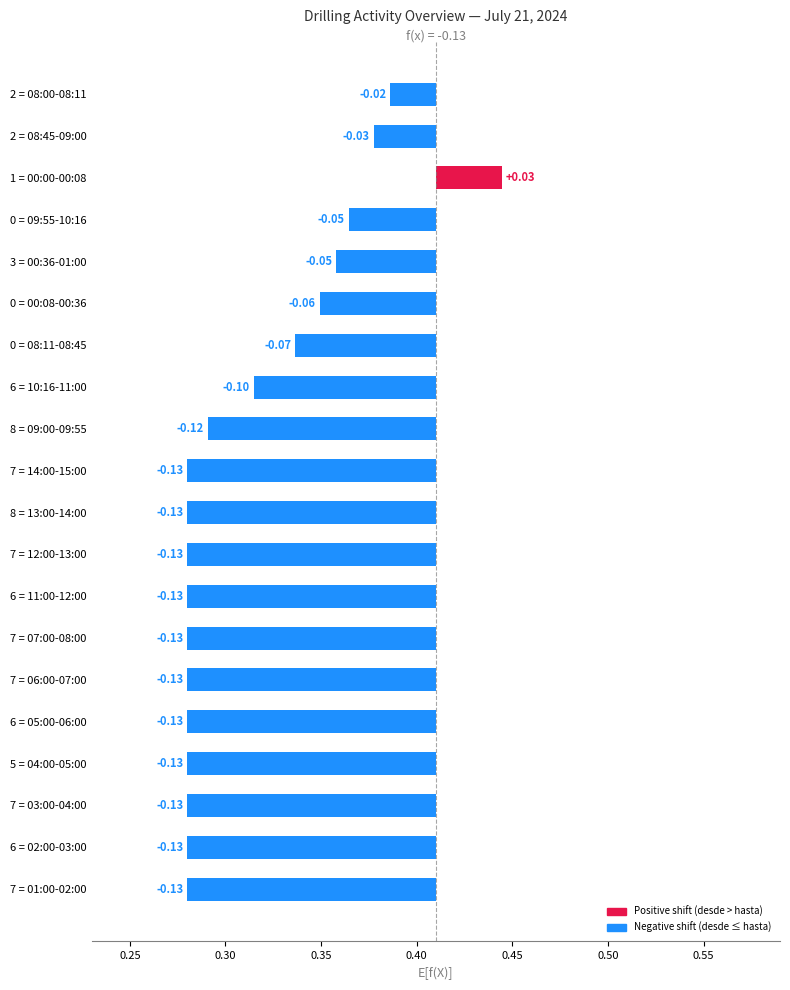

What is the difference between the maximum and second lowest values?

0.2